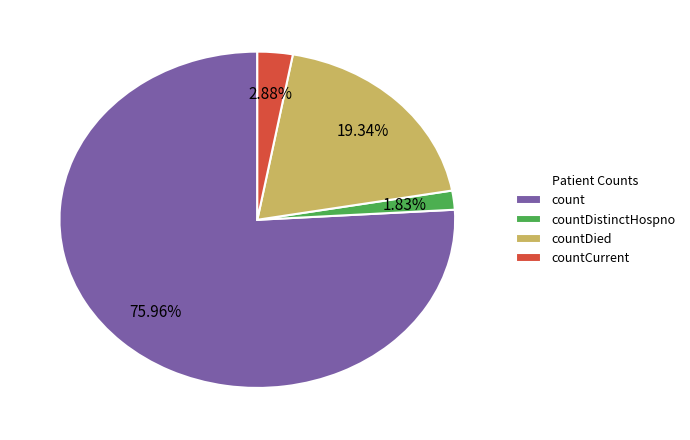

Count the number of slices in the pie.

4